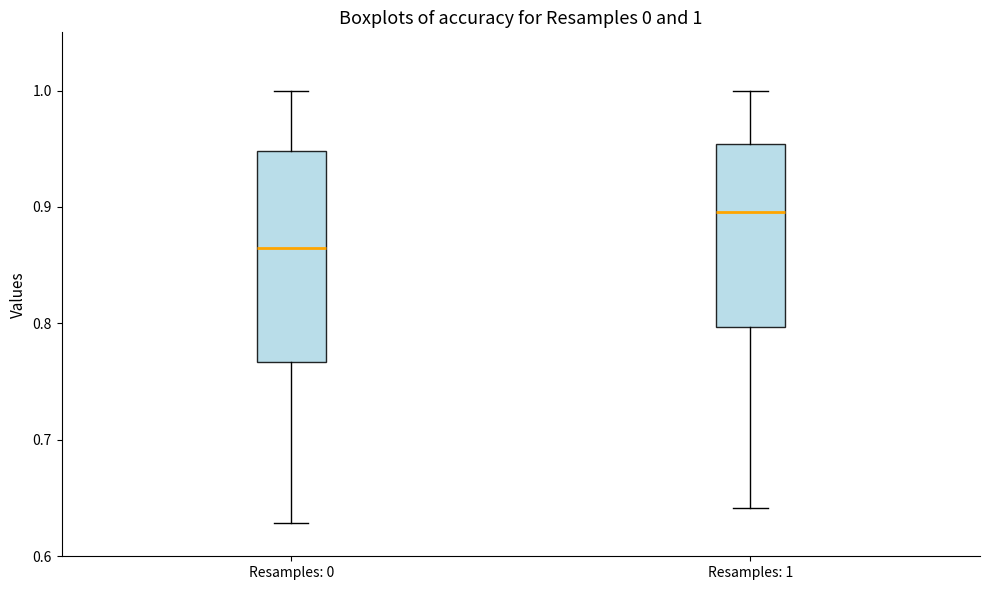

Comparing the boxes themselves (not the whiskers), which one is the tallest?

Resamples: 0